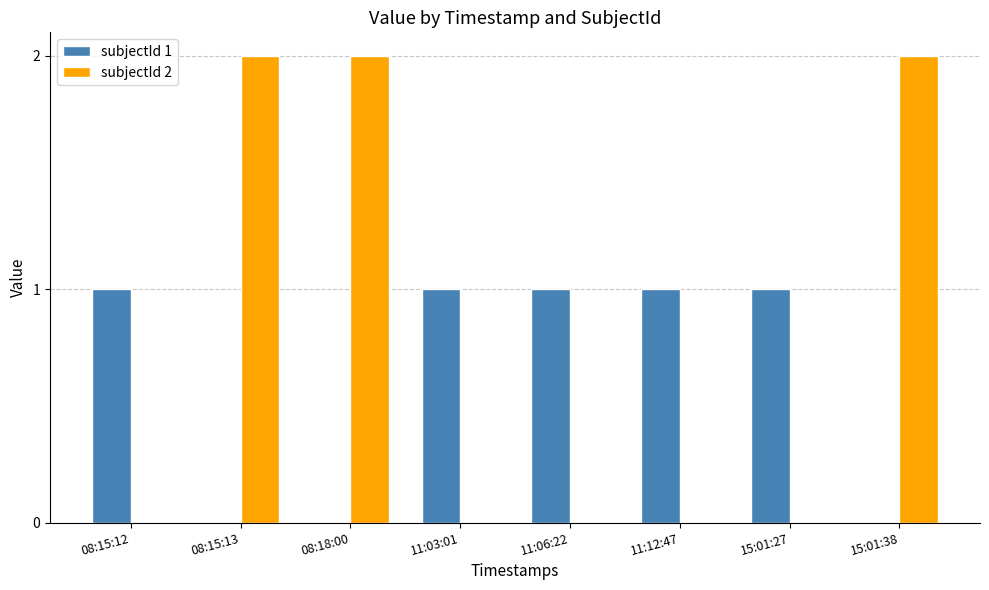

Between 08:15:13 and 11:03:01, which series saw the biggest shift?

subjectId 2